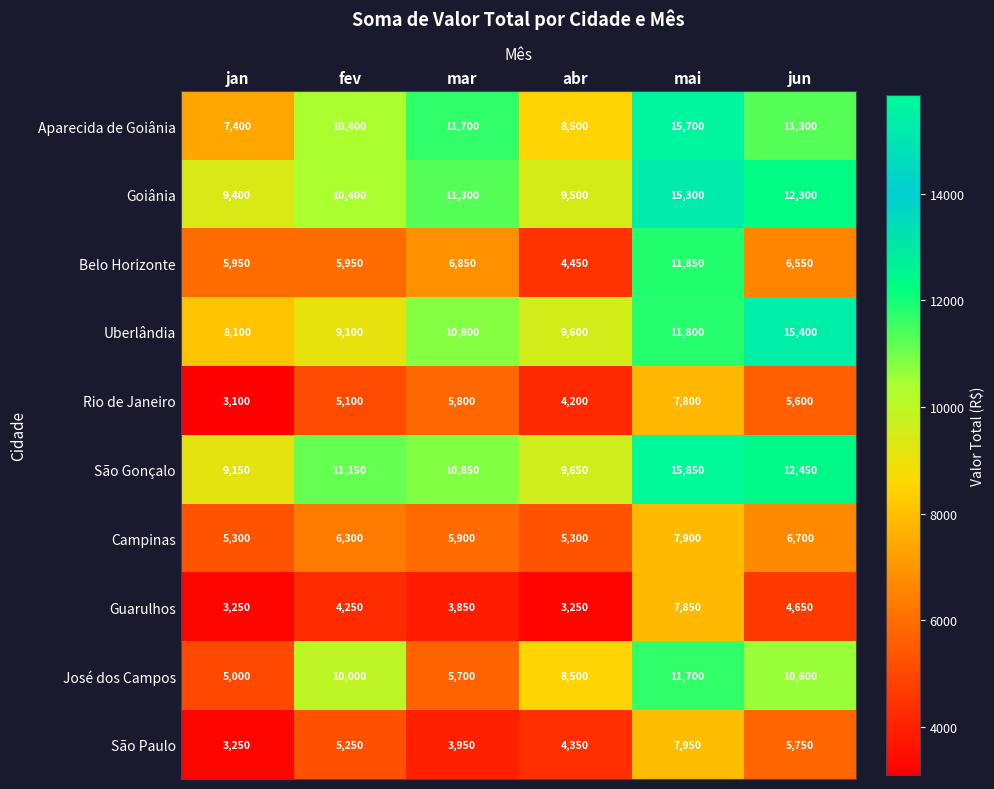

Which category has the lowest value across all series?

jan